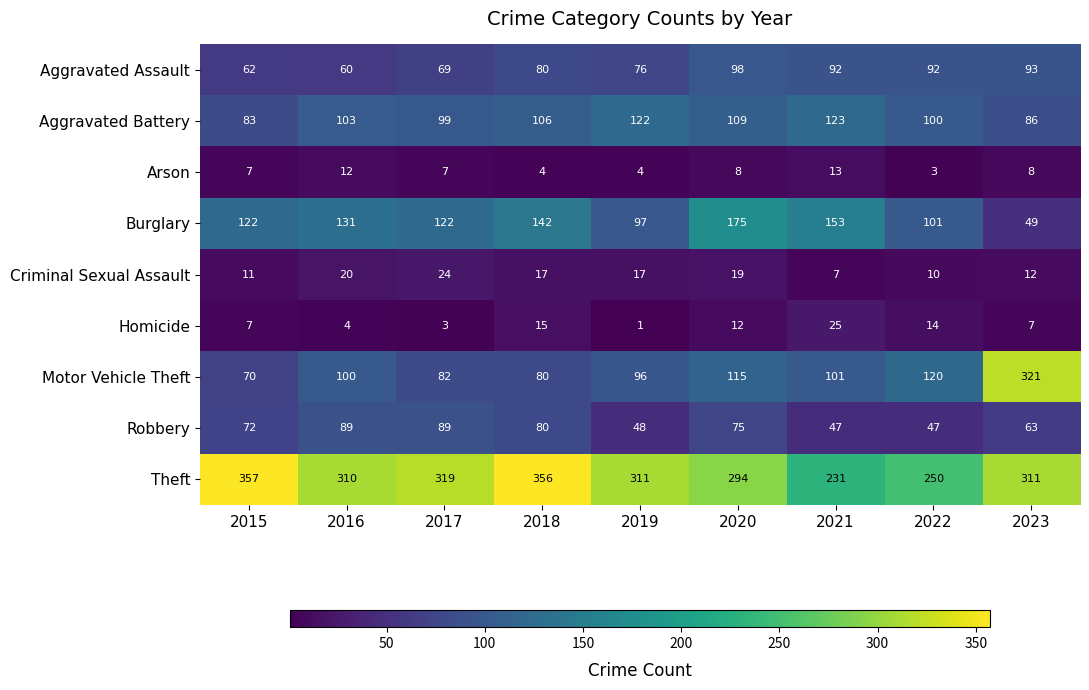

Rank the series by their maximum value, from lowest to highest.

Arson, Criminal Sexual Assault, Homicide, Robbery, Aggravated Assault, Aggravated Battery, Burglary, Motor Vehicle Theft, Theft